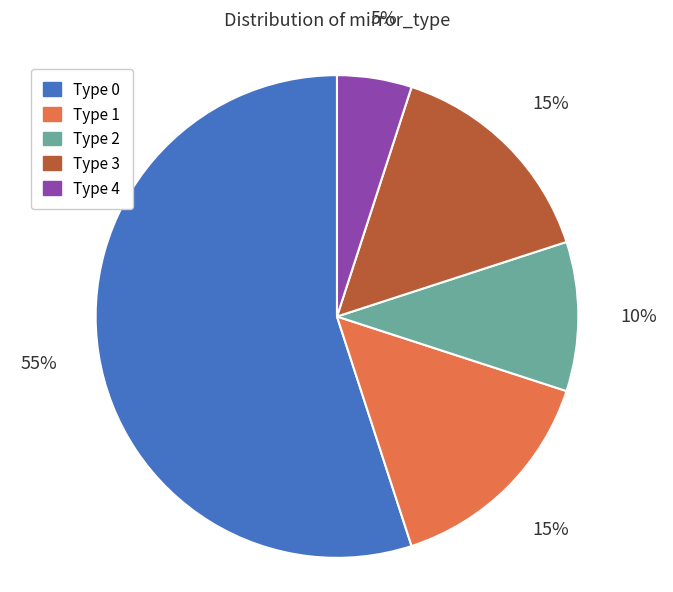

What percentage is the Type 1 slice, to the nearest percent?

15%